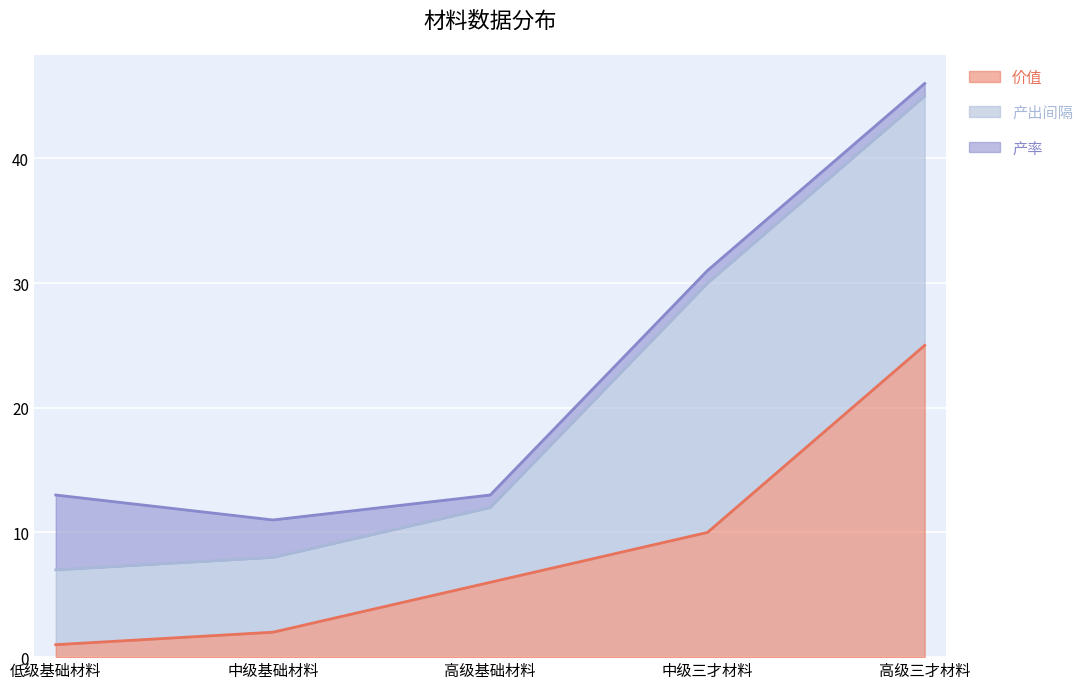

What is the difference between the maximum and minimum values in the 价值 series?

24